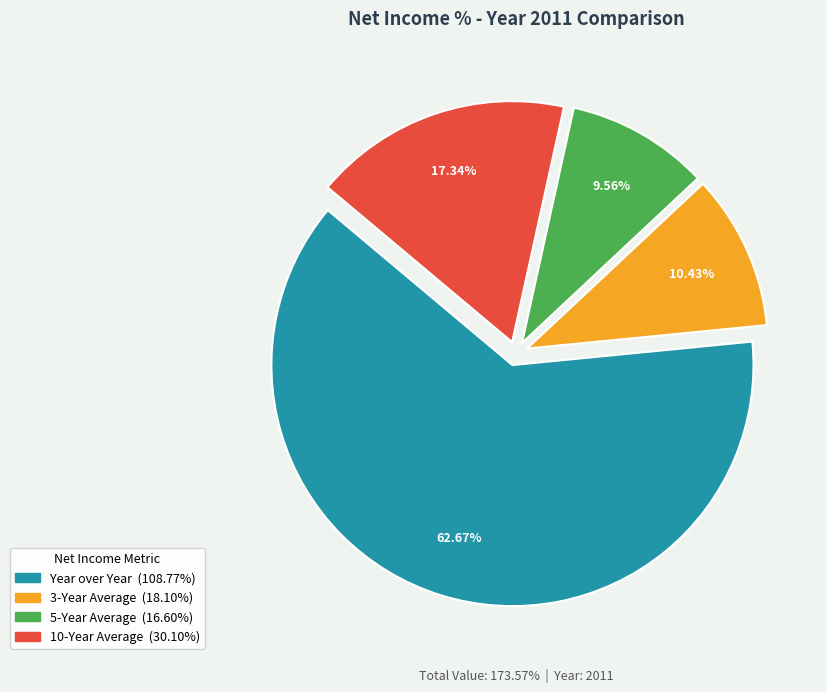

Is the sum of Year over Year and 10-Year Average greater than half?

Yes